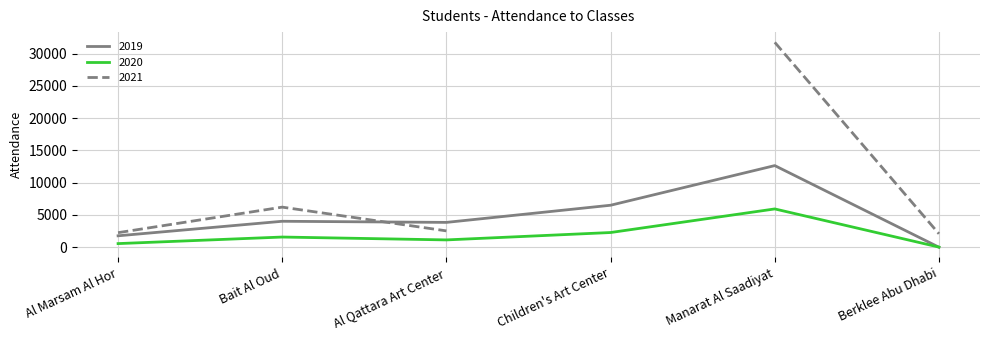

Is the value of 2019 at Manarat Al Saadiyat greater than the value of 2020 at Children's Art Center?

Yes